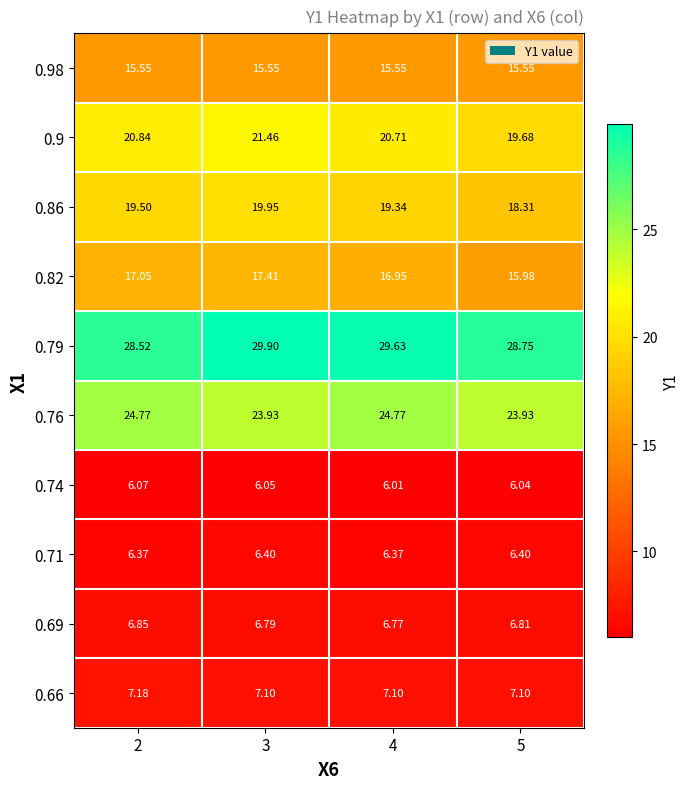

Is the value of 0.66 at 3 greater than the value of 0.74 at 3?

Yes